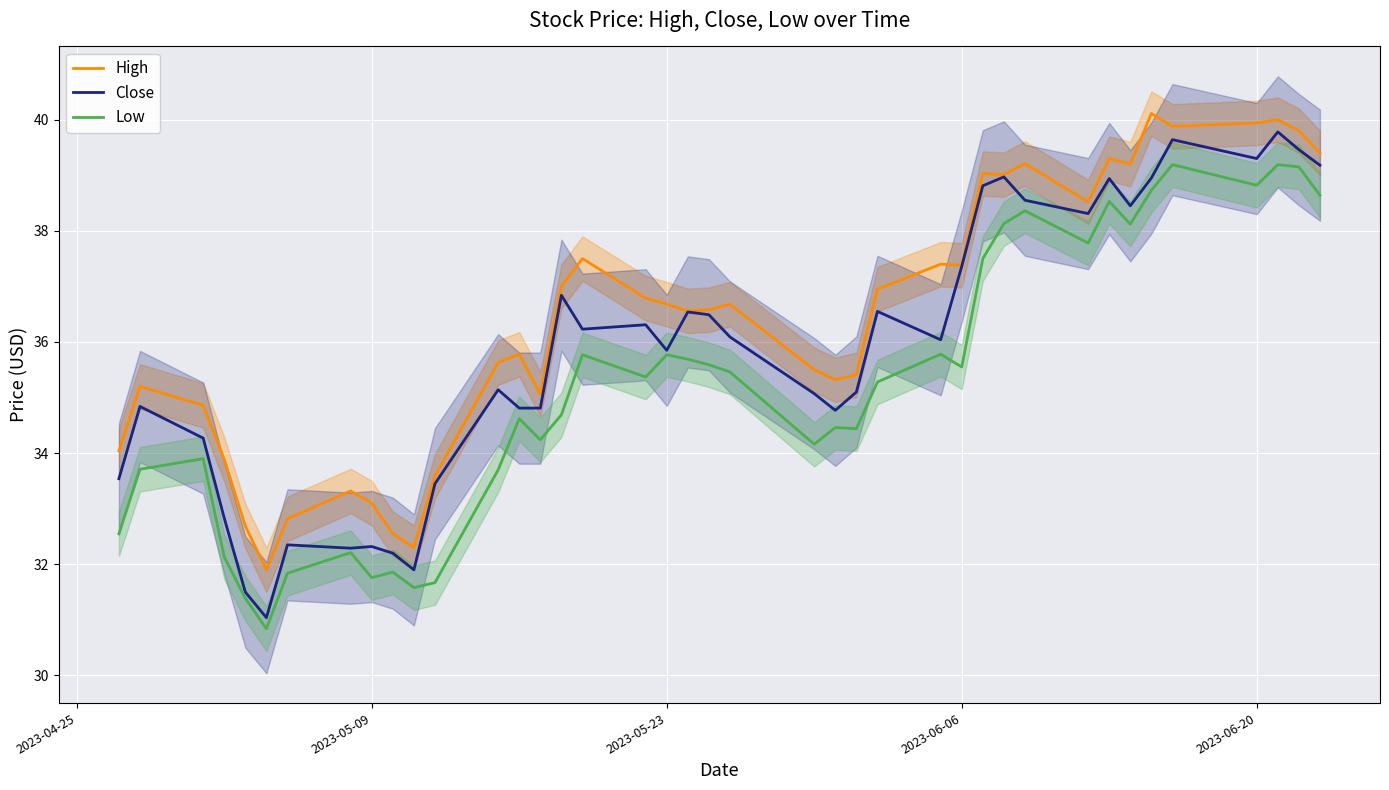

True or false: Close and Low intersect in this chart.

False